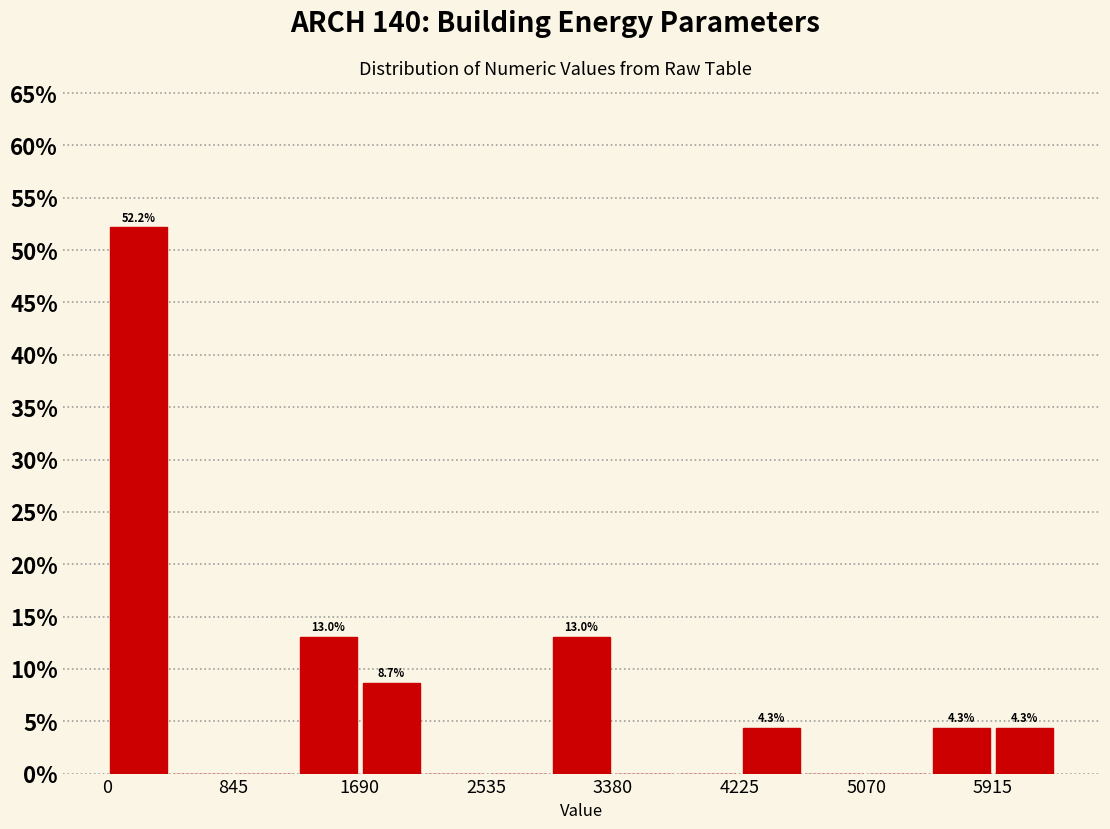

Over which range of the x-axis is the bar tallest?

0 to 400